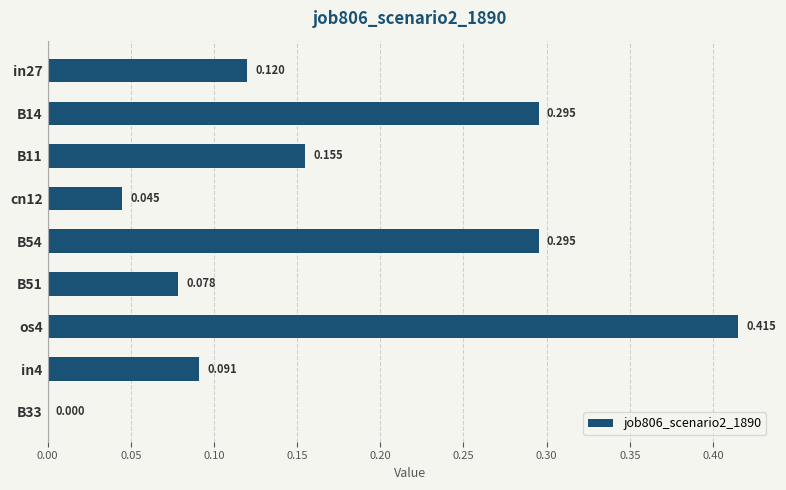

Where is the data nearest to the value 0?

B33